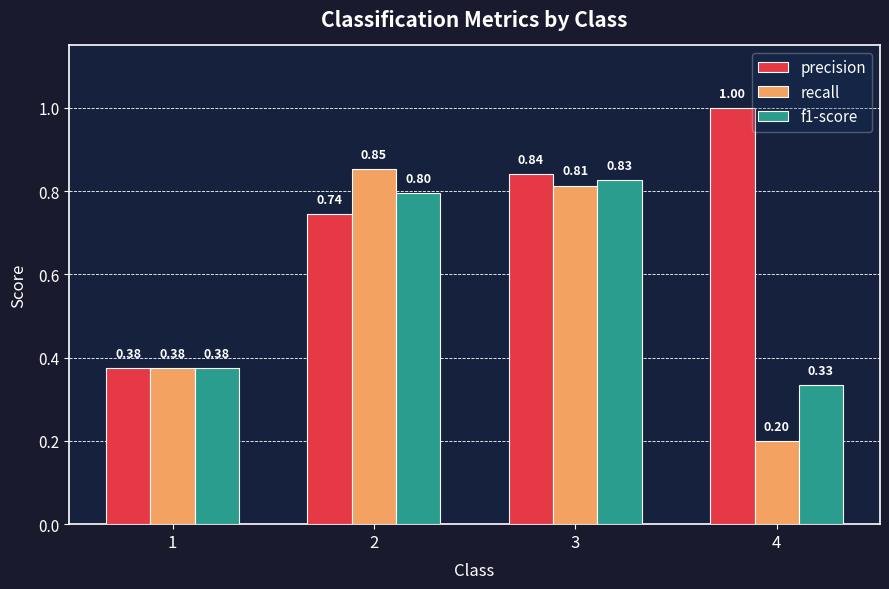

Between 1 and 3, which series saw the biggest shift?

precision